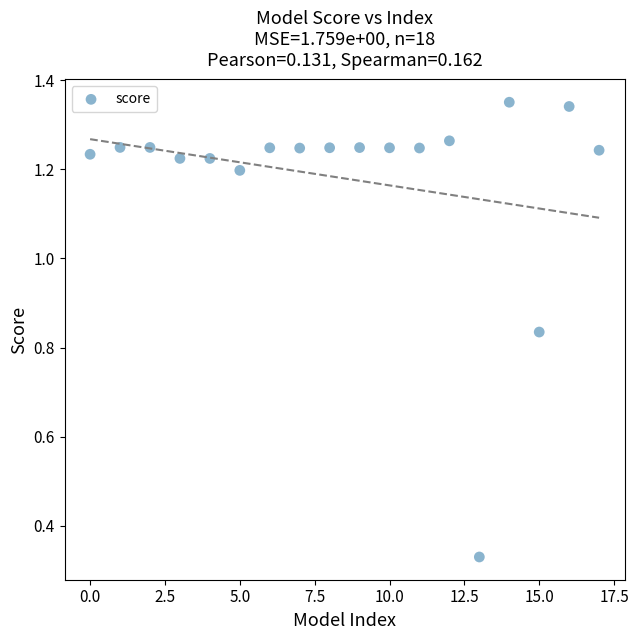

What is the range of Y values (max minus min)?

1.0